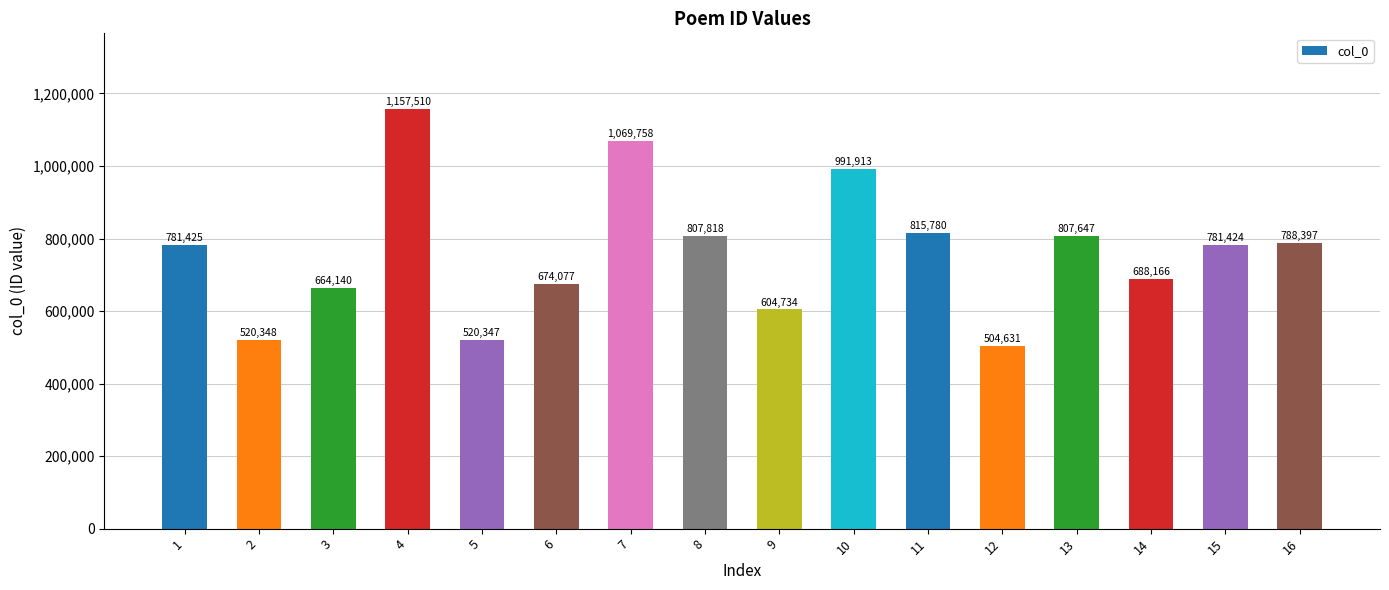

Where is the data nearest to the value 831070?

11